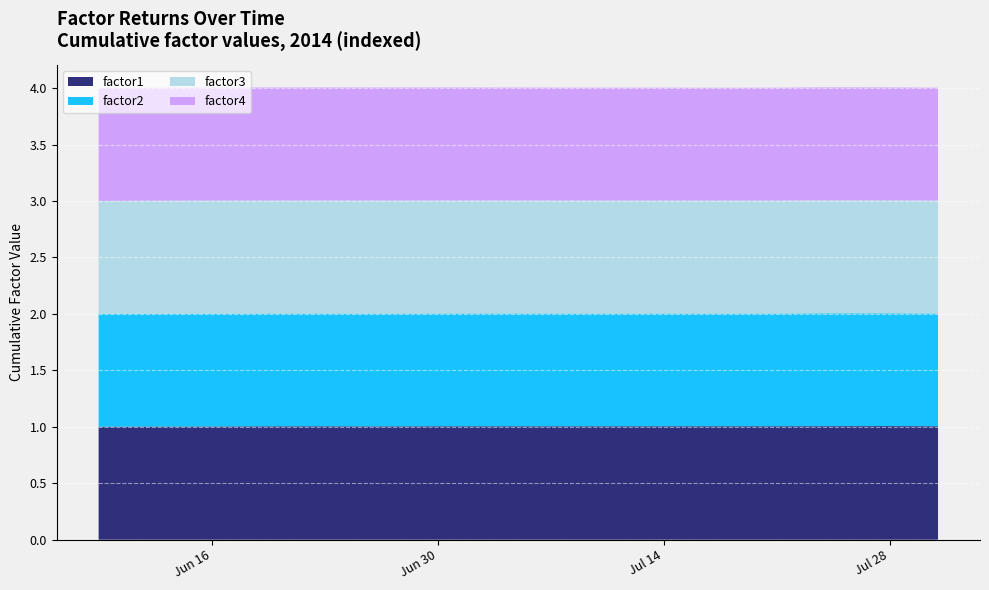

Reading left to right, what are all the values shown in this chart?

factor1: 1.0	1.0	1.0	1.0	1.0	1.0	1.0	1.0	1.0	1.0	1.0	1.0	1.0	1.0	1.0
factor2: 1.0	1.0	1.0	1.0	1.0	1.0	1.0	1.0	1.0	1.0	1.0	1.0	1.0	1.0	1.0
factor3: 1.0	1.0	1.0	1.0	1.0	1.0	1.0	1.0	1.0	1.0	1.0	1.0	1.0	1.0	1.0
factor4: 1.0	1.0	1.0	1.0	1.0	1.0	1.0	1.0	1.0	1.0	1.0	1.0	1.0	1.0	1.0